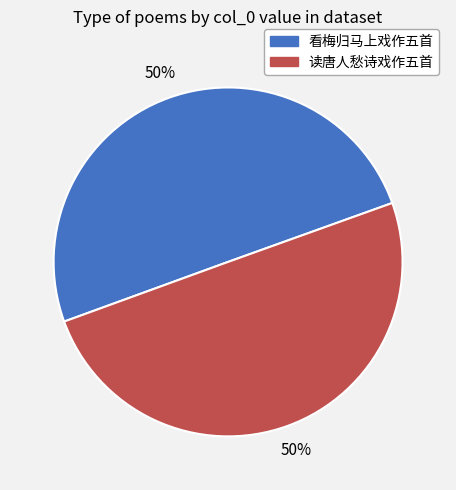

To the nearest percent, what is the average slice percentage?

50%